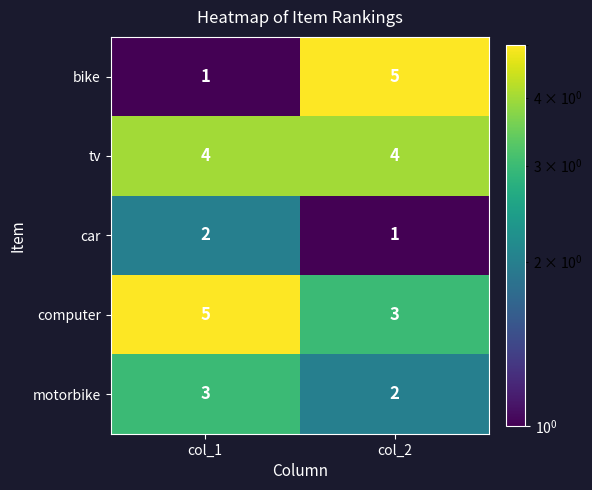

The value of car at col_1 is 2. True or false?

True